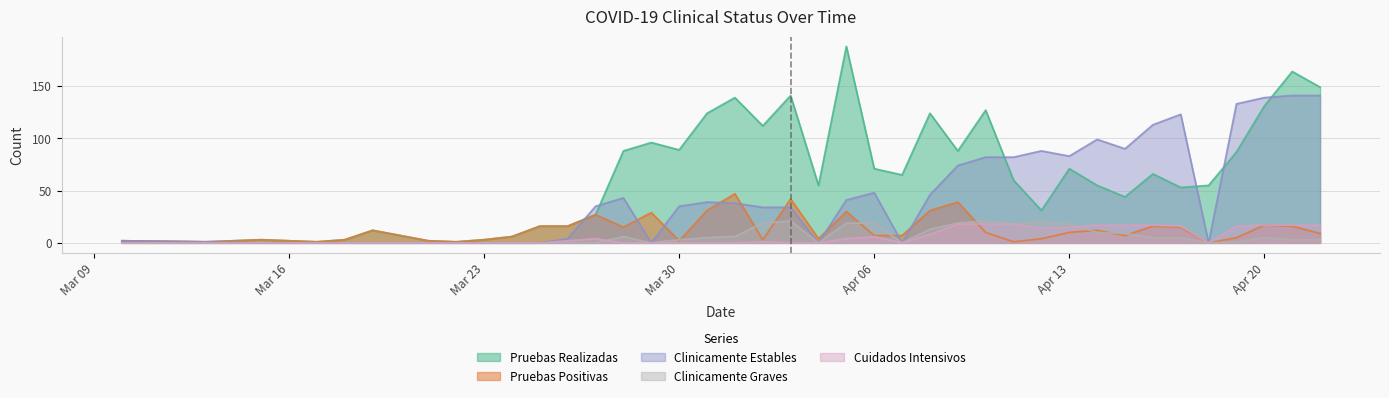

What is the label of the 34th point from the right?

2020-03-19